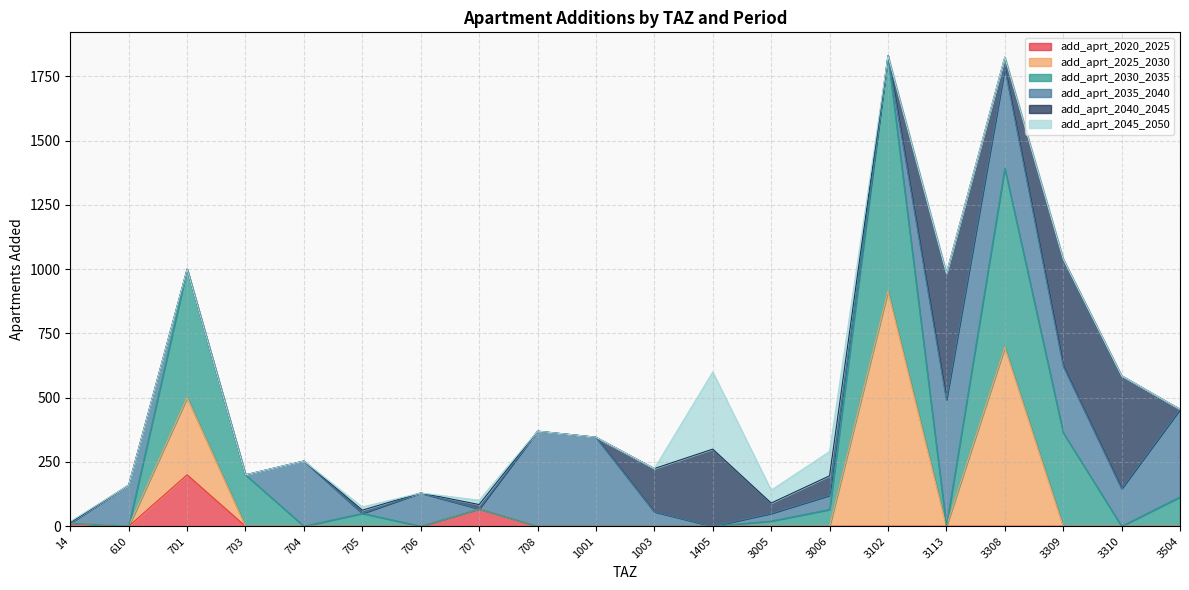

Which has a higher value, 3310 or 14?

14